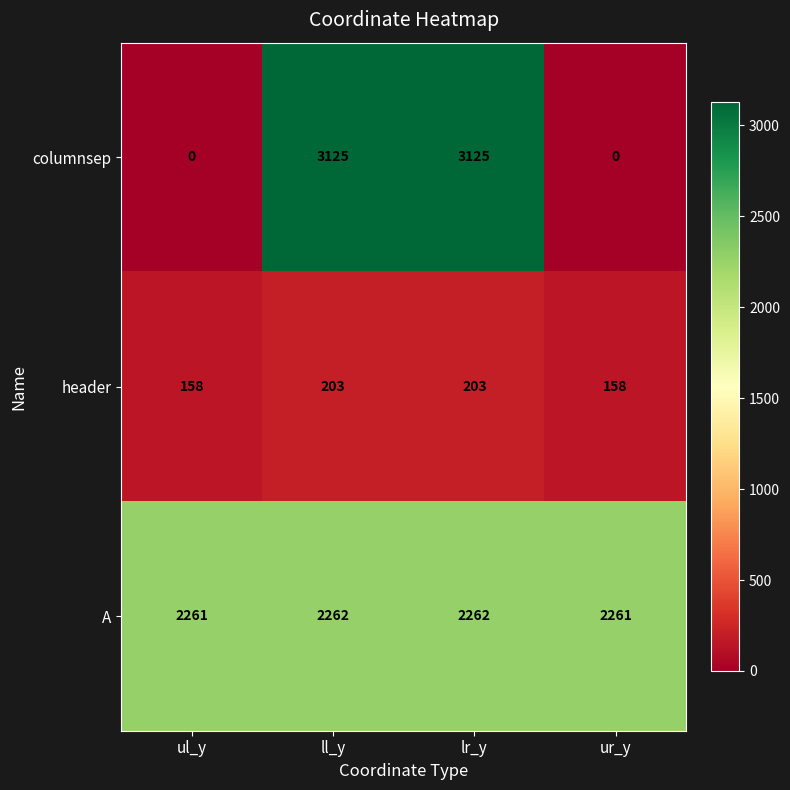

How many categories are shown in the chart?

4